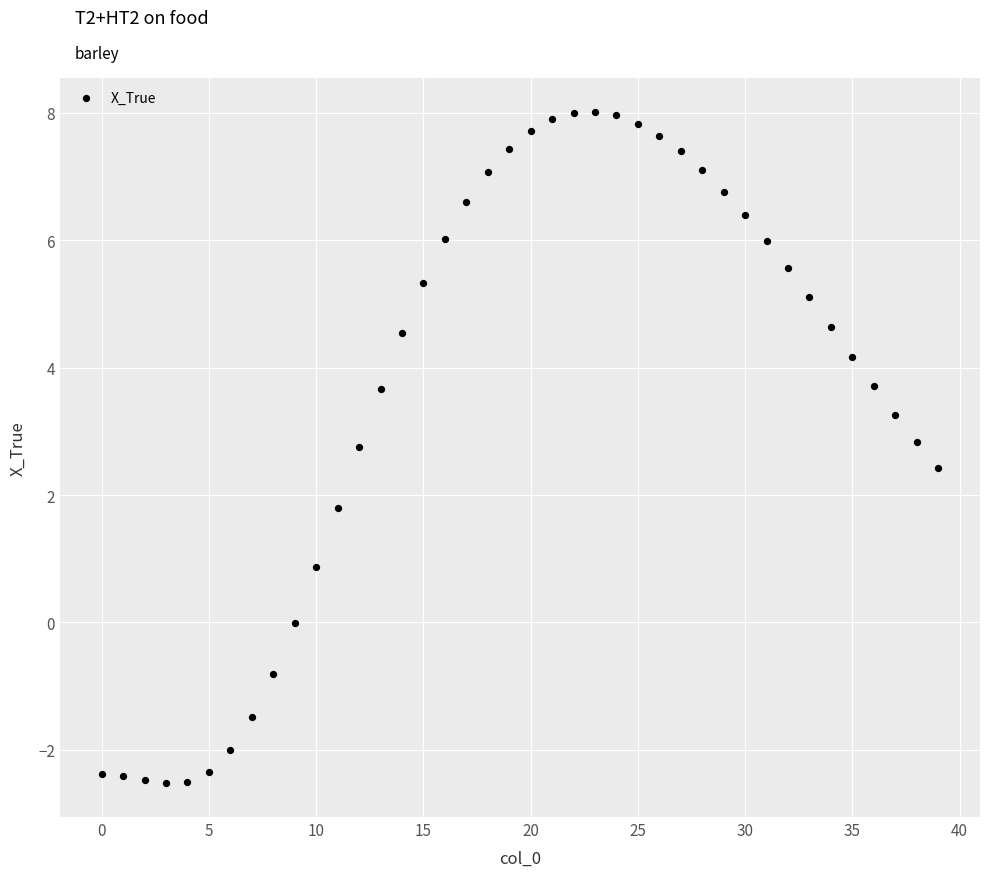

What is the range of Y values (max minus min)?

10.5